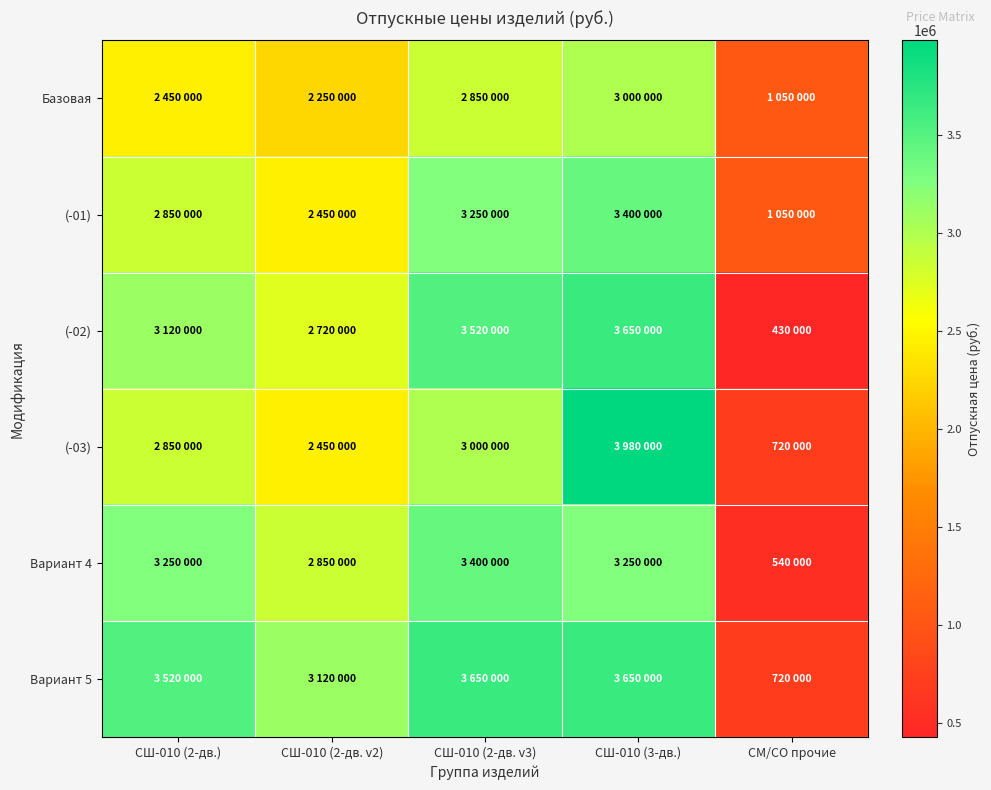

Reading left to right, transcribe all the data shown in this chart.

Базовая: СШ-010 (2-дв.)=2450000	СШ-010 (2-дв. v2)=2250000	СШ-010 (2-дв. v3)=2850000	СШ-010 (3-дв.)=3000000	СМ/СО прочие=1050000
(-01): СШ-010 (2-дв.)=2850000	СШ-010 (2-дв. v2)=2450000	СШ-010 (2-дв. v3)=3250000	СШ-010 (3-дв.)=3400000	СМ/СО прочие=1050000
(-02): СШ-010 (2-дв.)=3120000	СШ-010 (2-дв. v2)=2720000	СШ-010 (2-дв. v3)=3520000	СШ-010 (3-дв.)=3650000	СМ/СО прочие=430000
(-03): СШ-010 (2-дв.)=2850000	СШ-010 (2-дв. v2)=2450000	СШ-010 (2-дв. v3)=3000000	СШ-010 (3-дв.)=3980000	СМ/СО прочие=720000
Вариант 4: СШ-010 (2-дв.)=3250000	СШ-010 (2-дв. v2)=2850000	СШ-010 (2-дв. v3)=3400000	СШ-010 (3-дв.)=3250000	СМ/СО прочие=540000
Вариант 5: СШ-010 (2-дв.)=3520000	СШ-010 (2-дв. v2)=3120000	СШ-010 (2-дв. v3)=3650000	СШ-010 (3-дв.)=3650000	СМ/СО прочие=720000